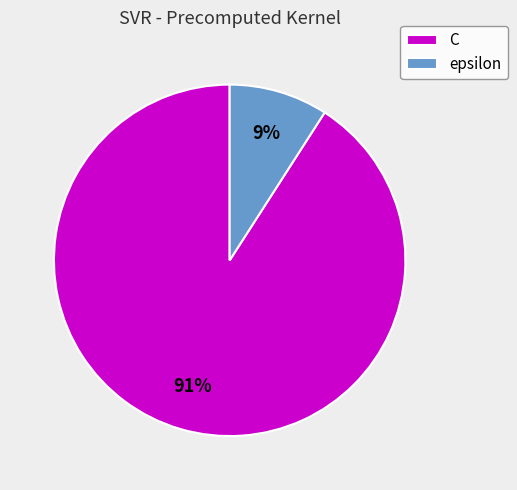

The epsilon slice represents 15% of the pie. True or false?

False